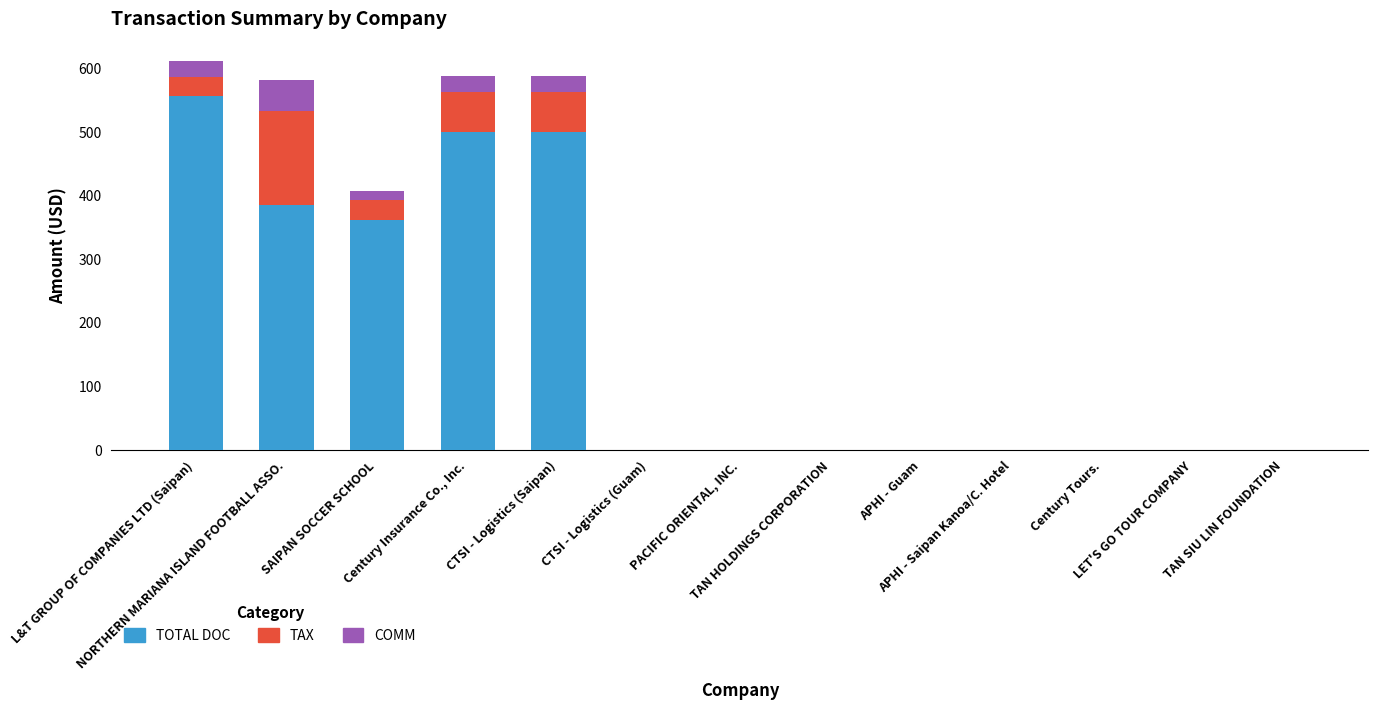

At which label is TOTAL DOC closest to 278?

SAIPAN SOCCER SCHOOL